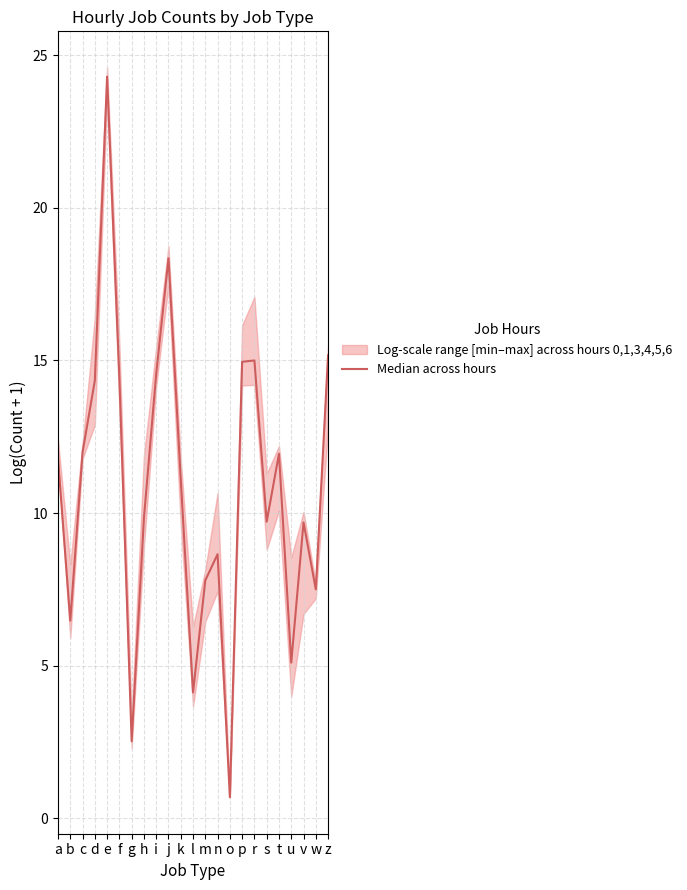

What is the ratio of the value at u to the value at c?

0.4